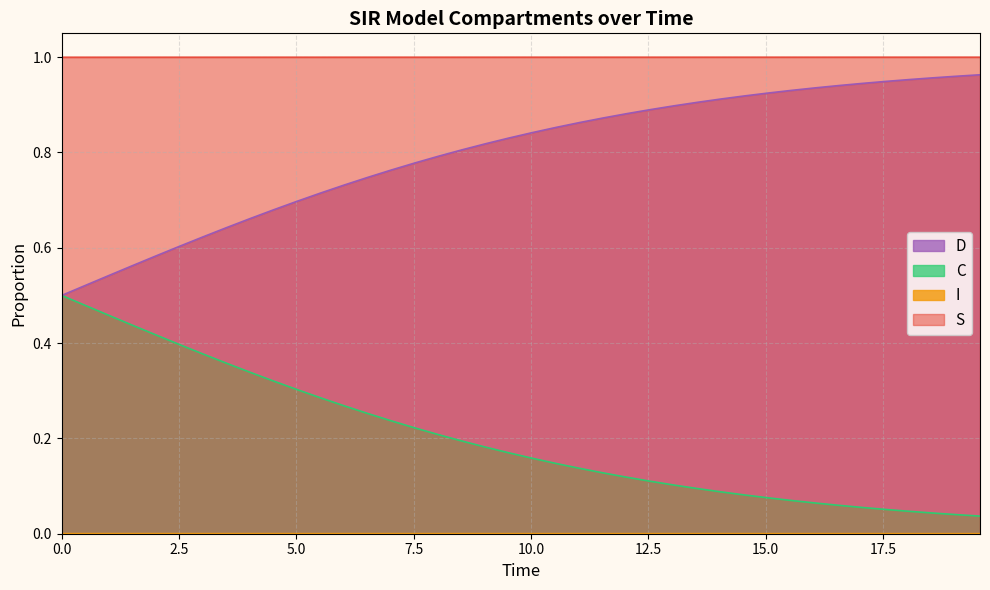

List the series in order of their overall mean, highest first.

I, D, C, S